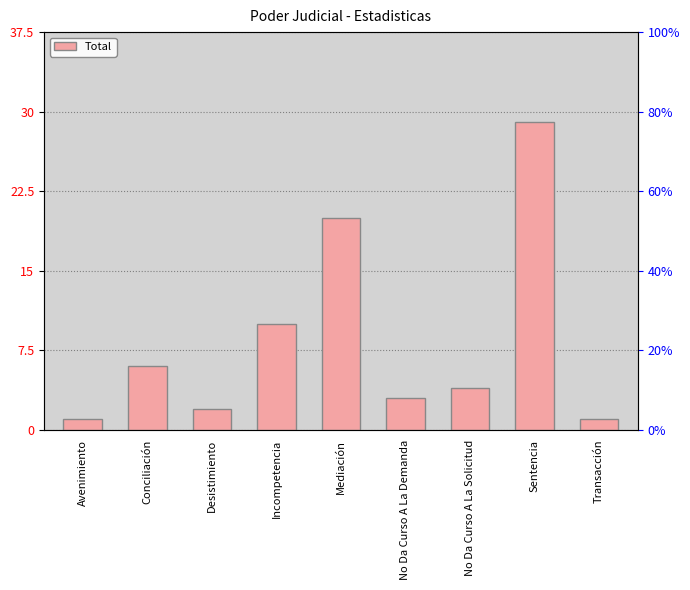

At which label does the data first exceed 4?

Conciliación